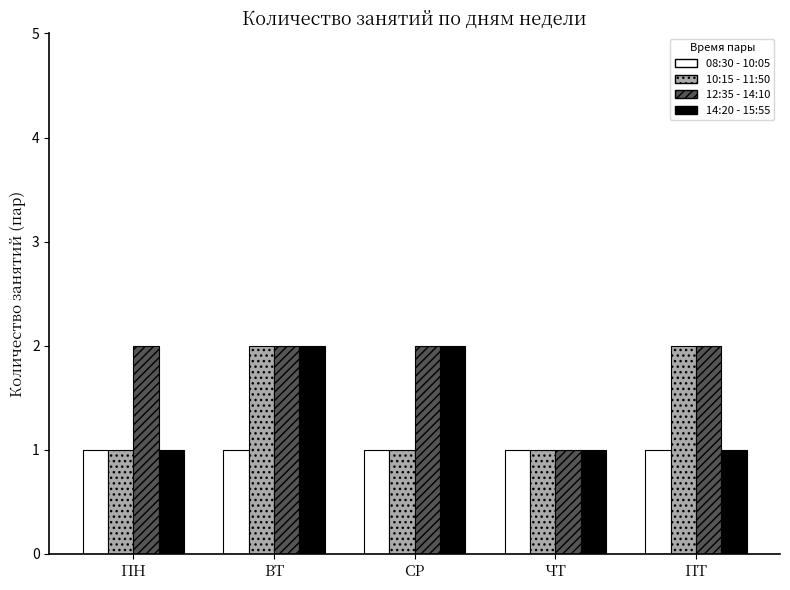

Which series changed the most between ВТ and ПТ?

14:20 - 15:55